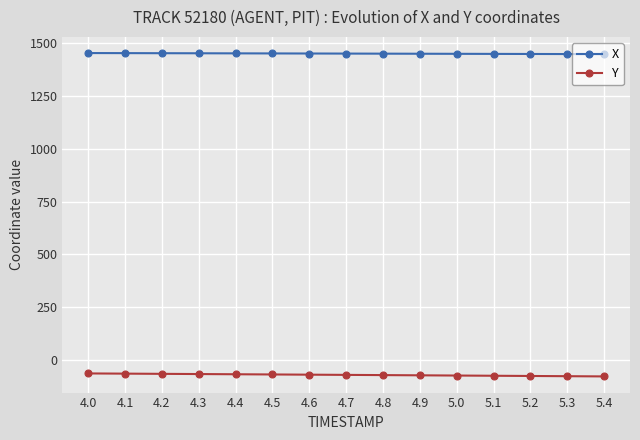

At which label does X first exceed 1451?

4.0